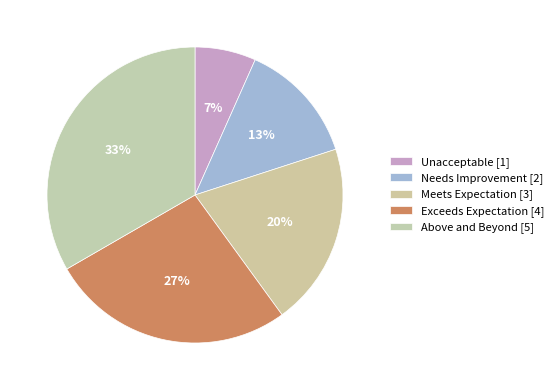

How many segments does this pie chart have?

5